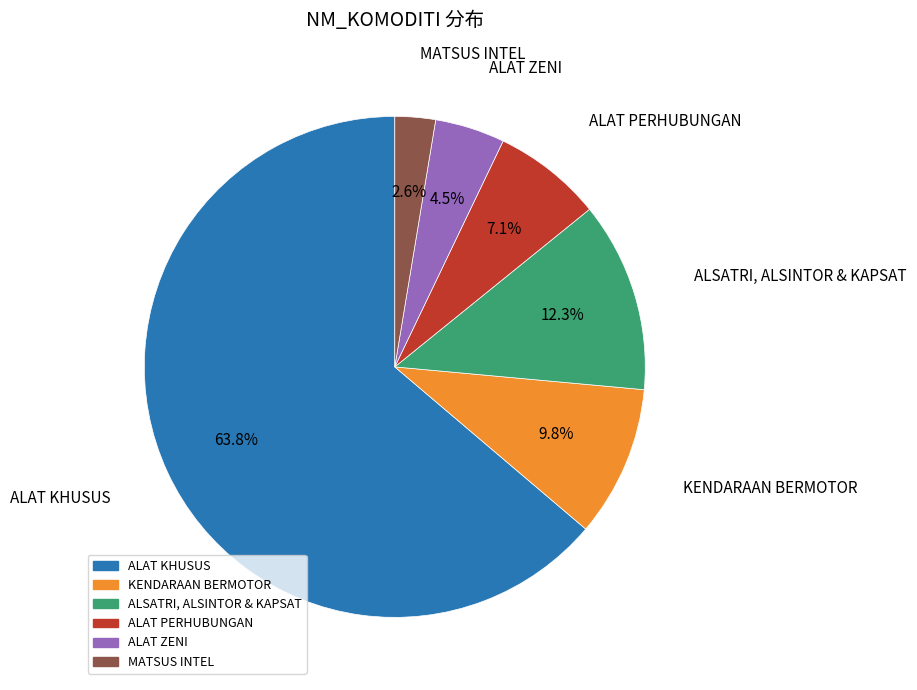

How many slices are in this pie chart?

6